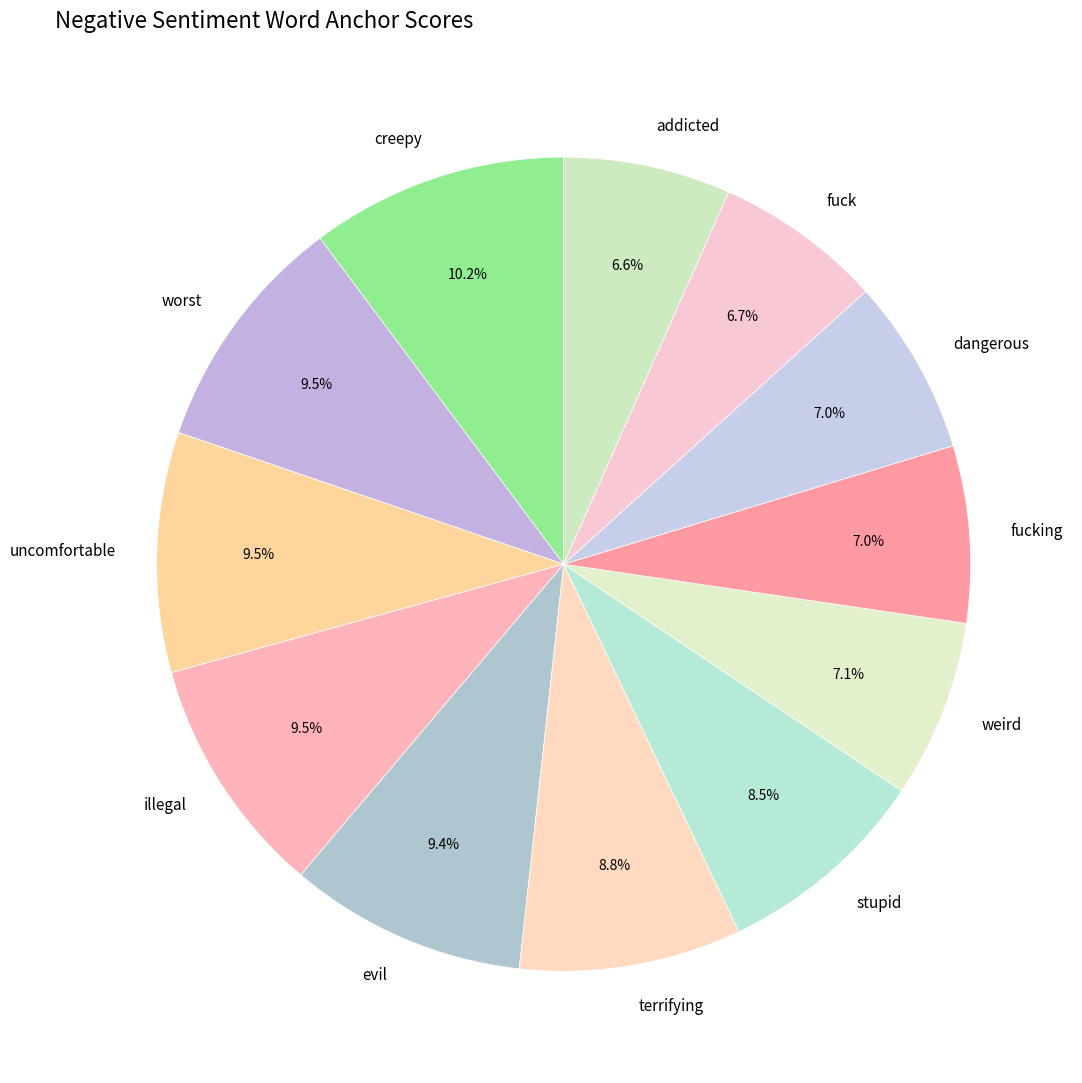

Do weird and terrifying together represent more than half of the pie?

No